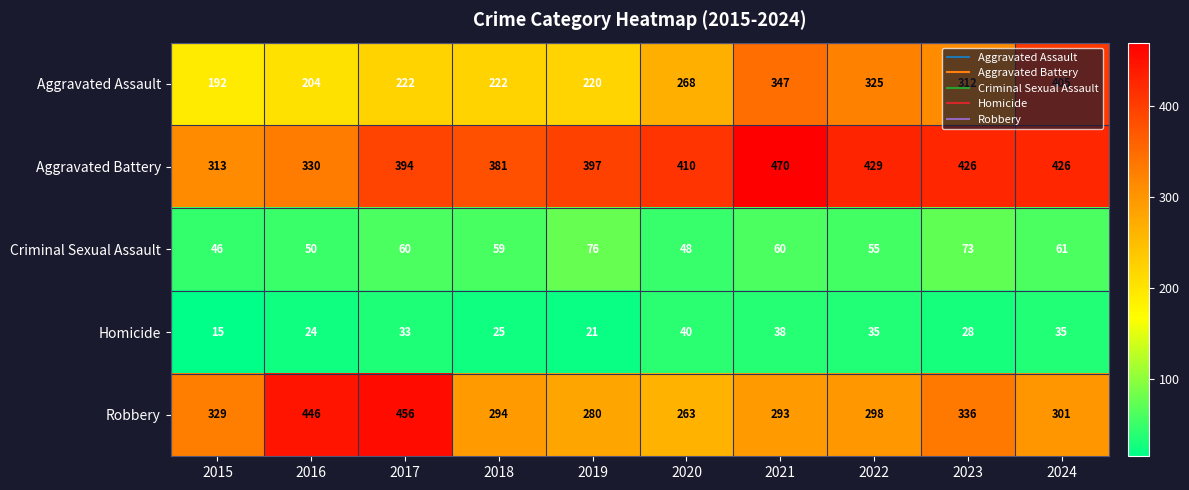

True or false: Robbery has a value of 68 at 2021.

False